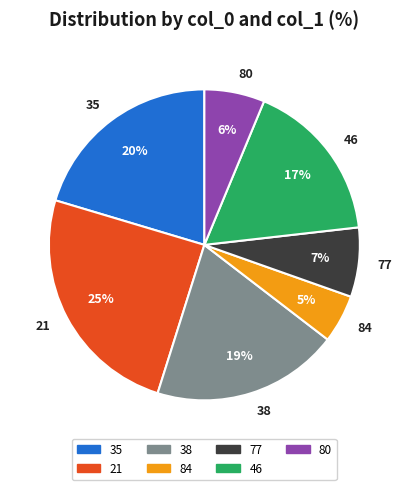

Which category has the smallest portion of the pie?

84